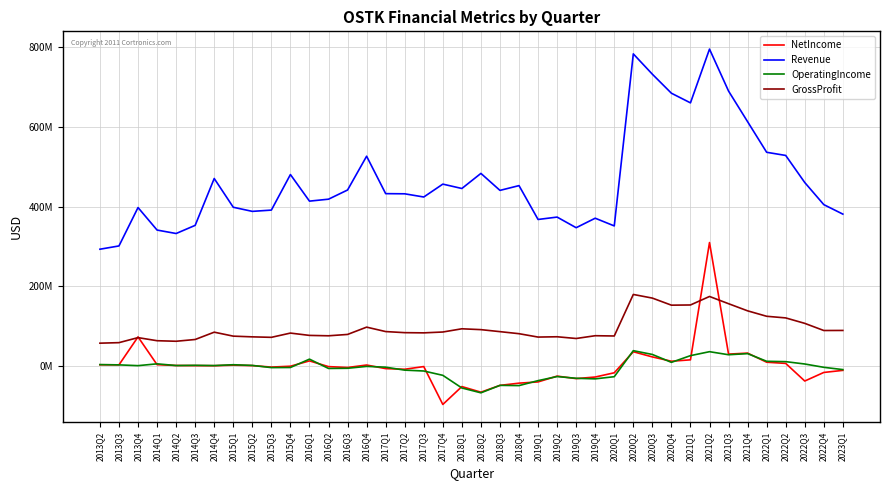

Is the value of NetIncome at 2013Q3 greater than the value of OperatingIncome at 2021Q2?

No